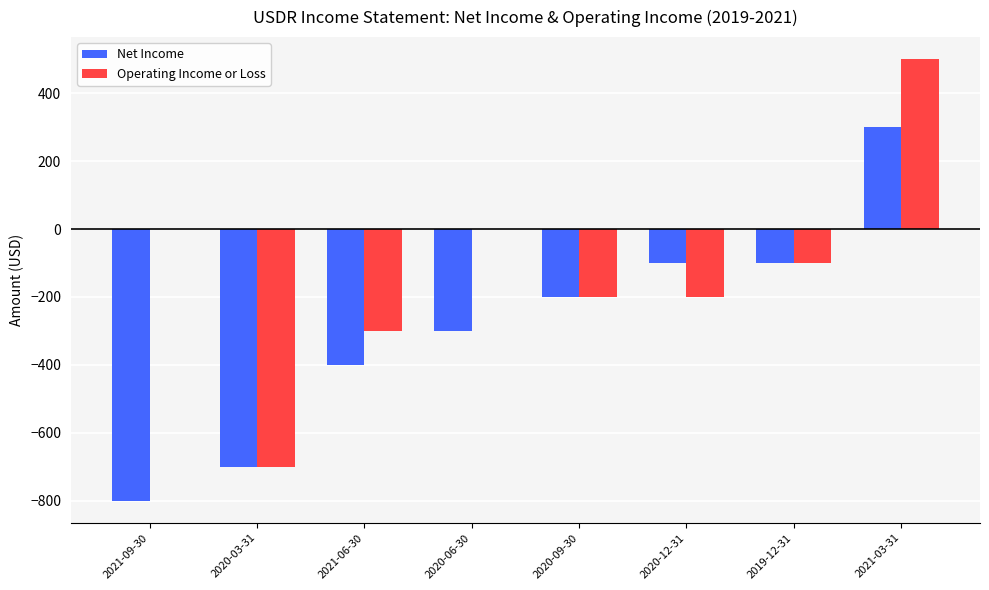

What is the approximate value of Operating Income or Loss at 2020-12-31?

-200